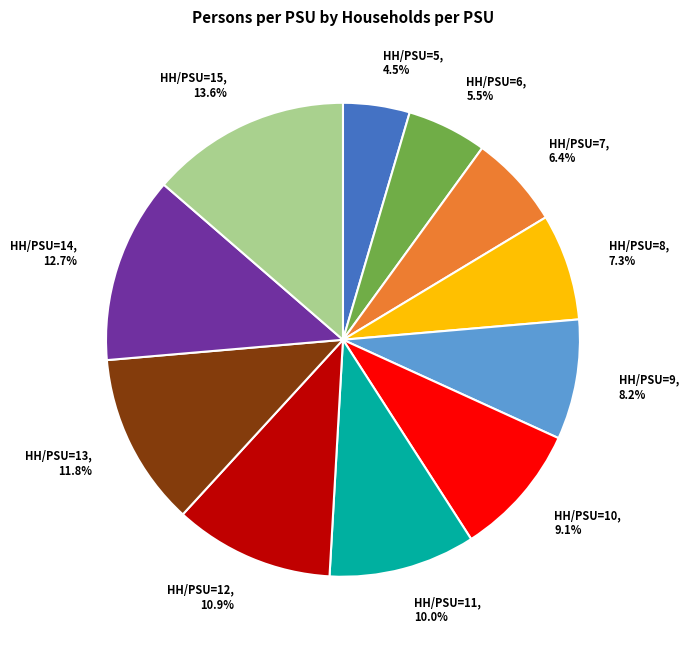

How many segments does this pie chart have?

11